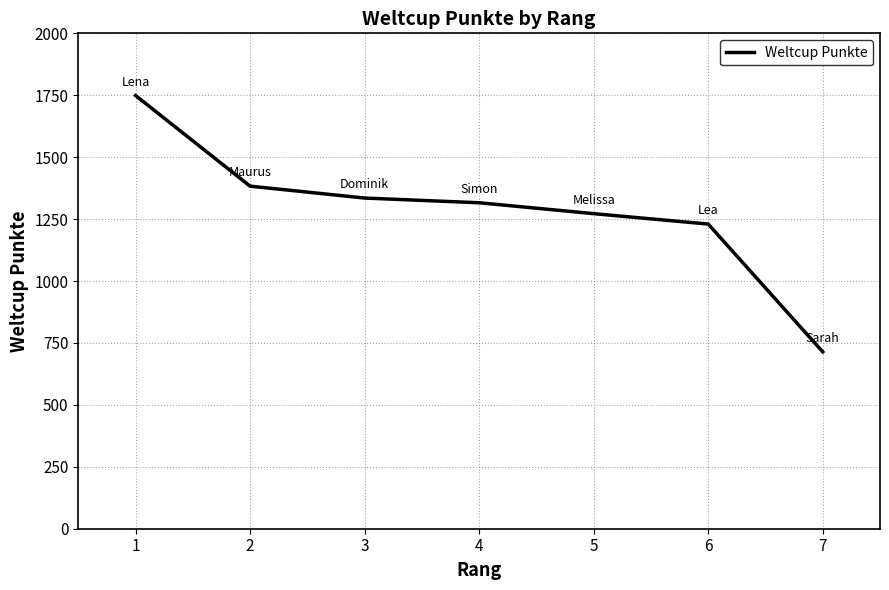

Which category has the lowest value across all series?

7